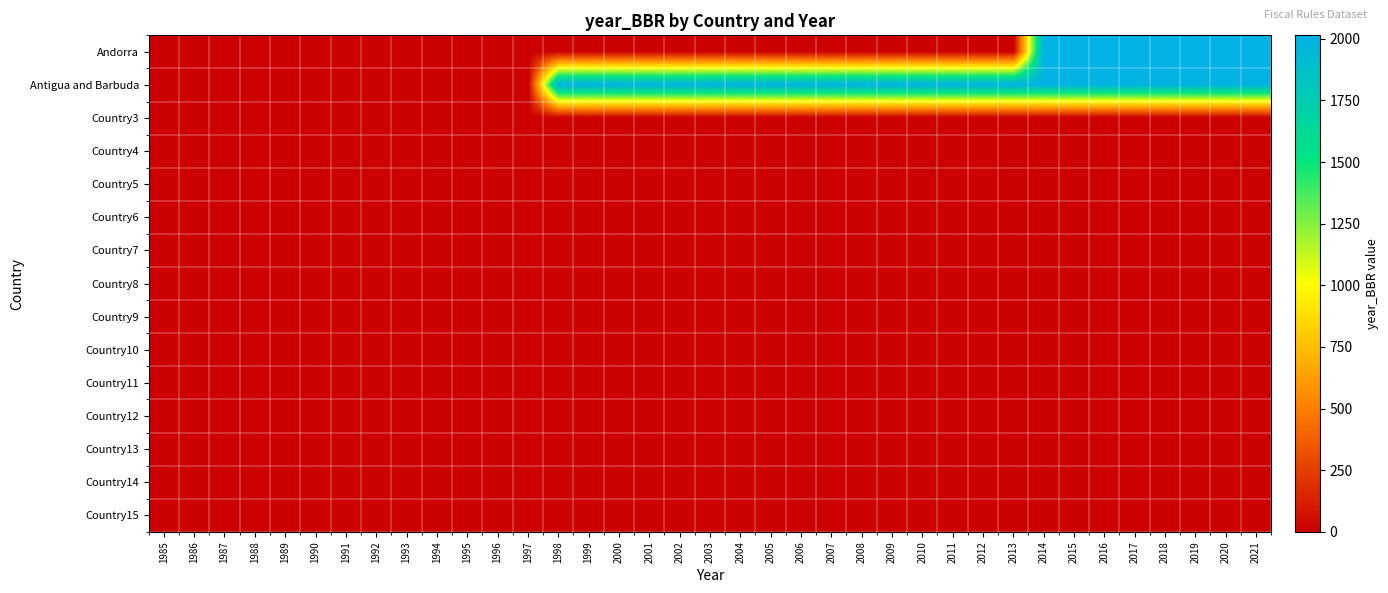

At which category is the sum across all series the highest?

2014